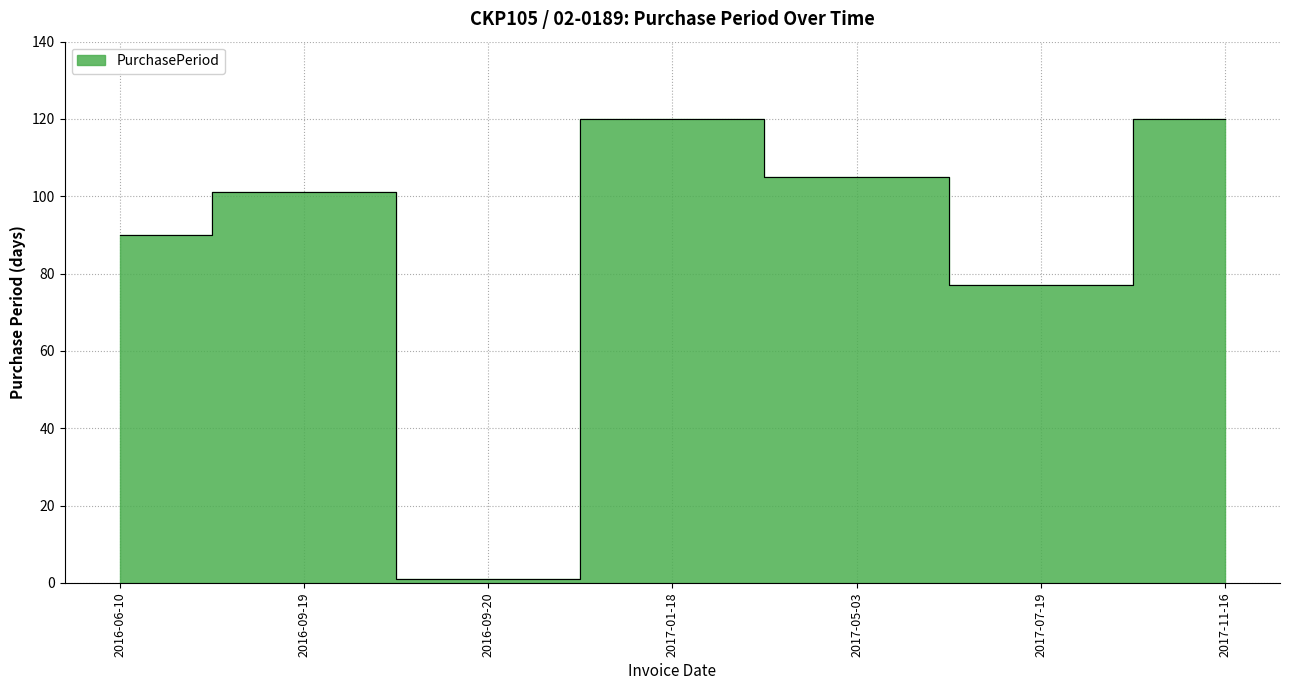

What is the maximum value shown in the chart?

120